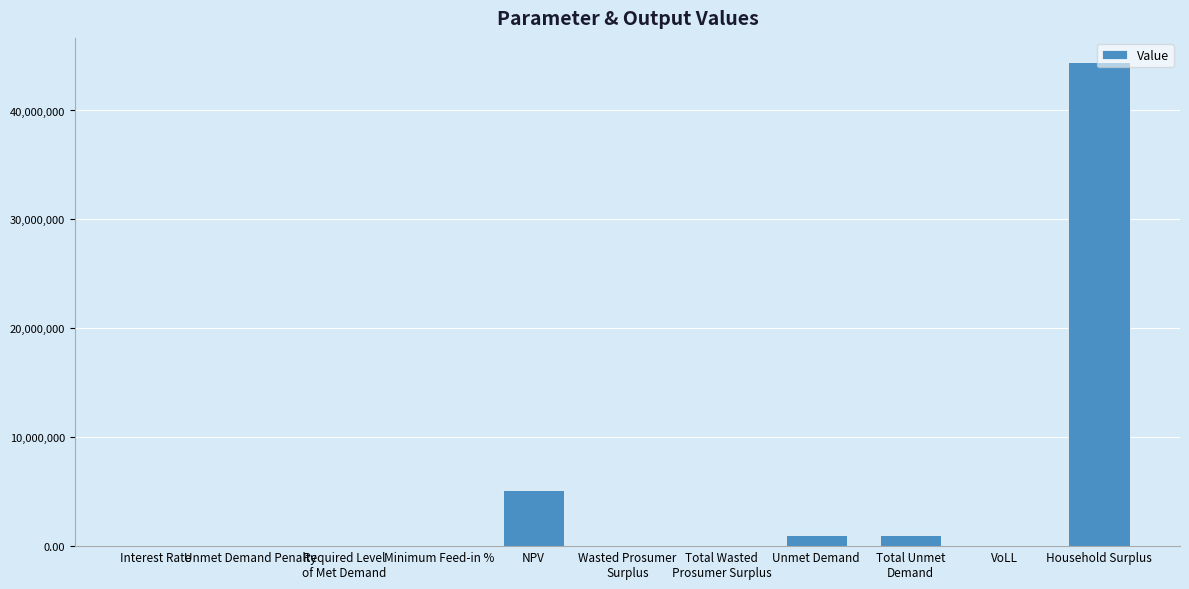

What is the sum of the values at NPV and Unmet Demand Penalty?

5175588.9